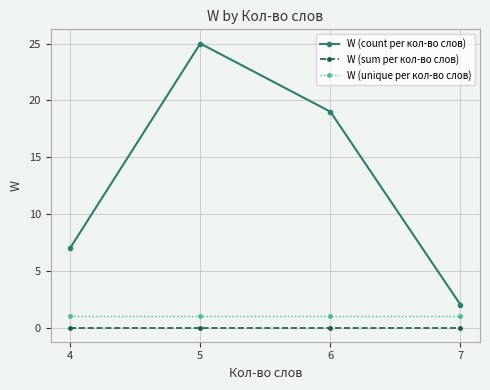

What is the difference between the highest and lowest values at 5?

25